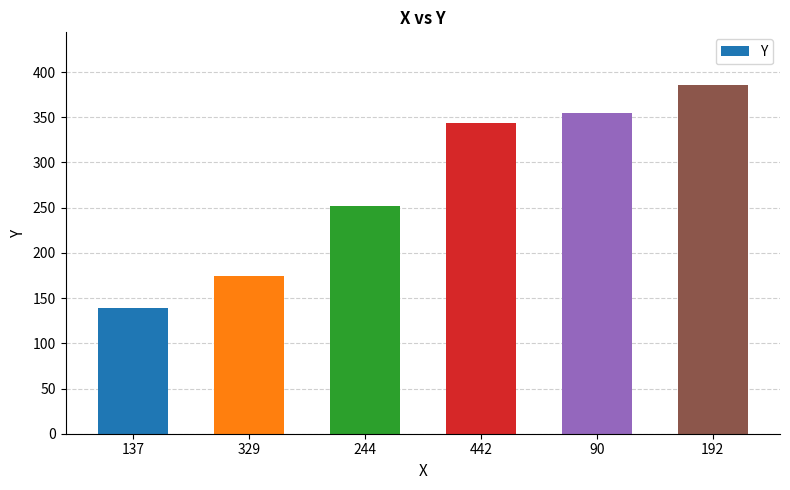

What is the sum of all values?

1650